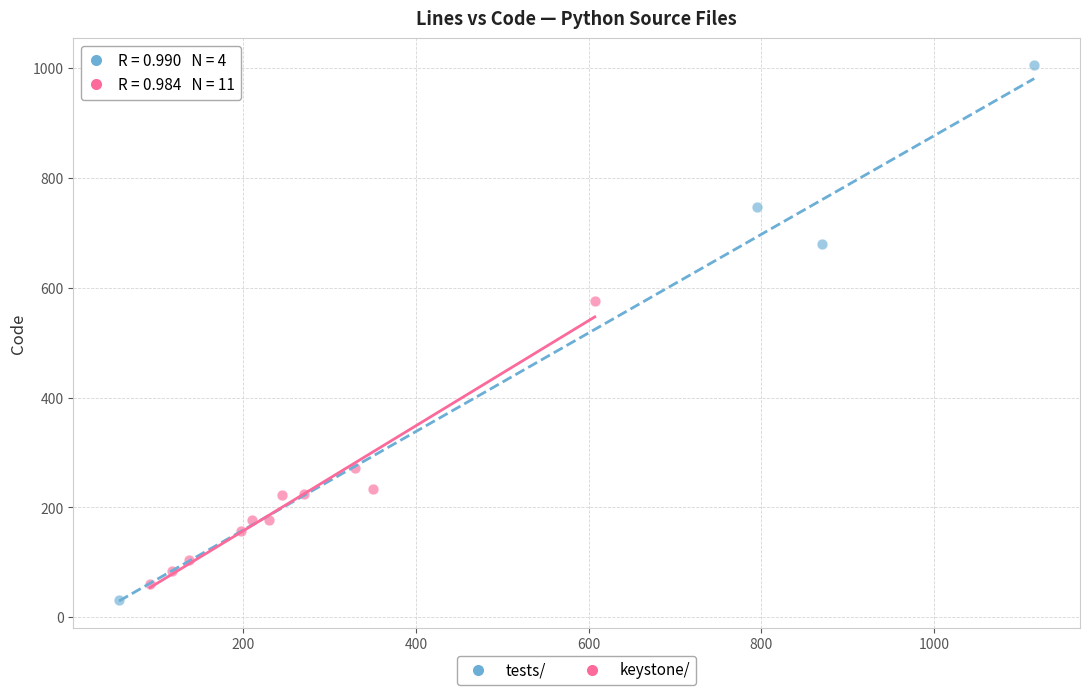

Which series reaches the minimum Y coordinate?

tests/